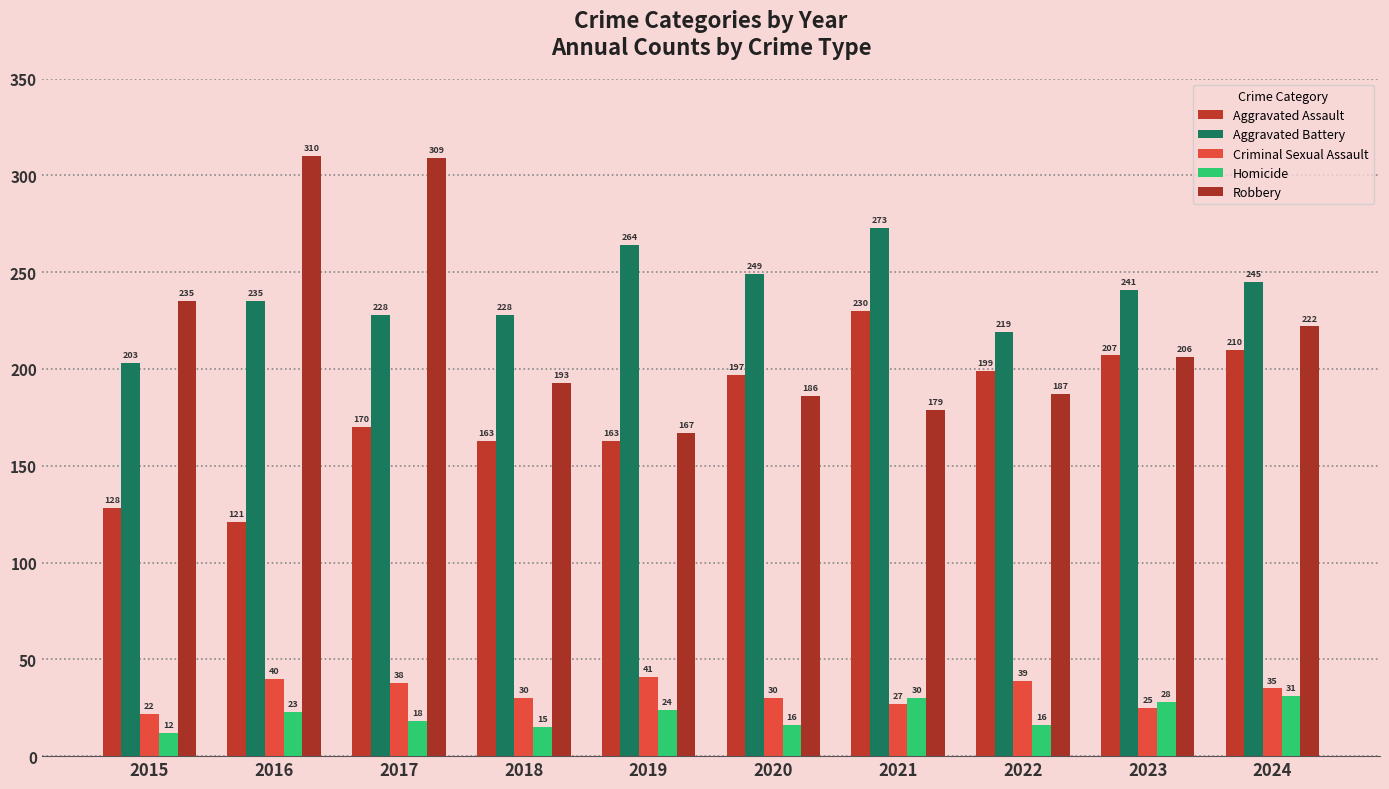

What is the difference between the second highest and second lowest values in the Criminal Sexual Assault series?

15